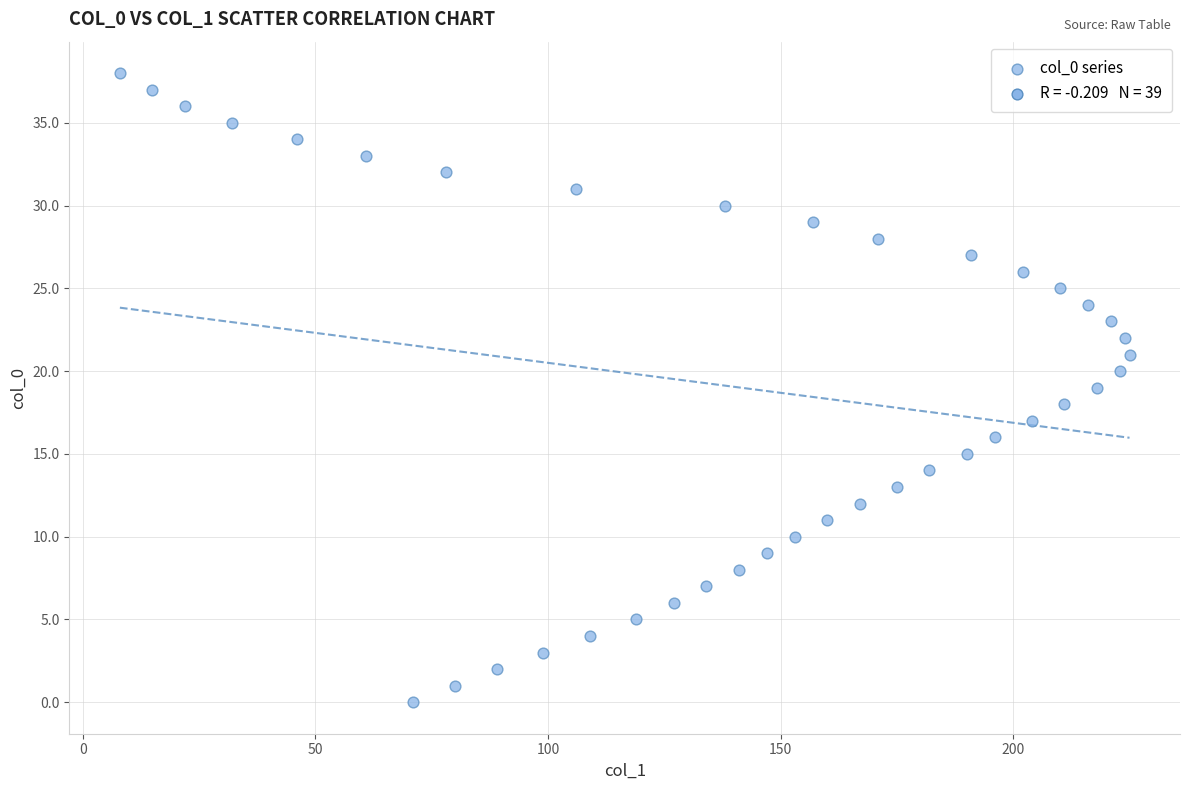

What is the range of Y values (max minus min)?

38